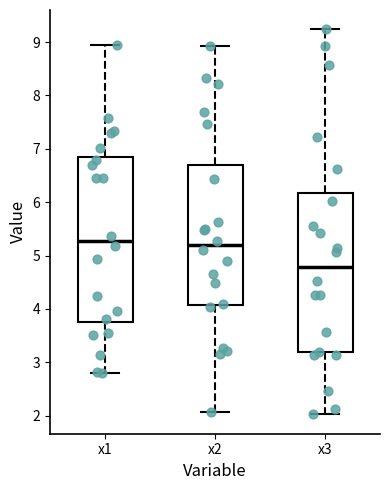

Where is the upper edge of the box for x3 on the y-axis? The values are not printed on the chart, so give them approximately, as read against the axis.

6.2